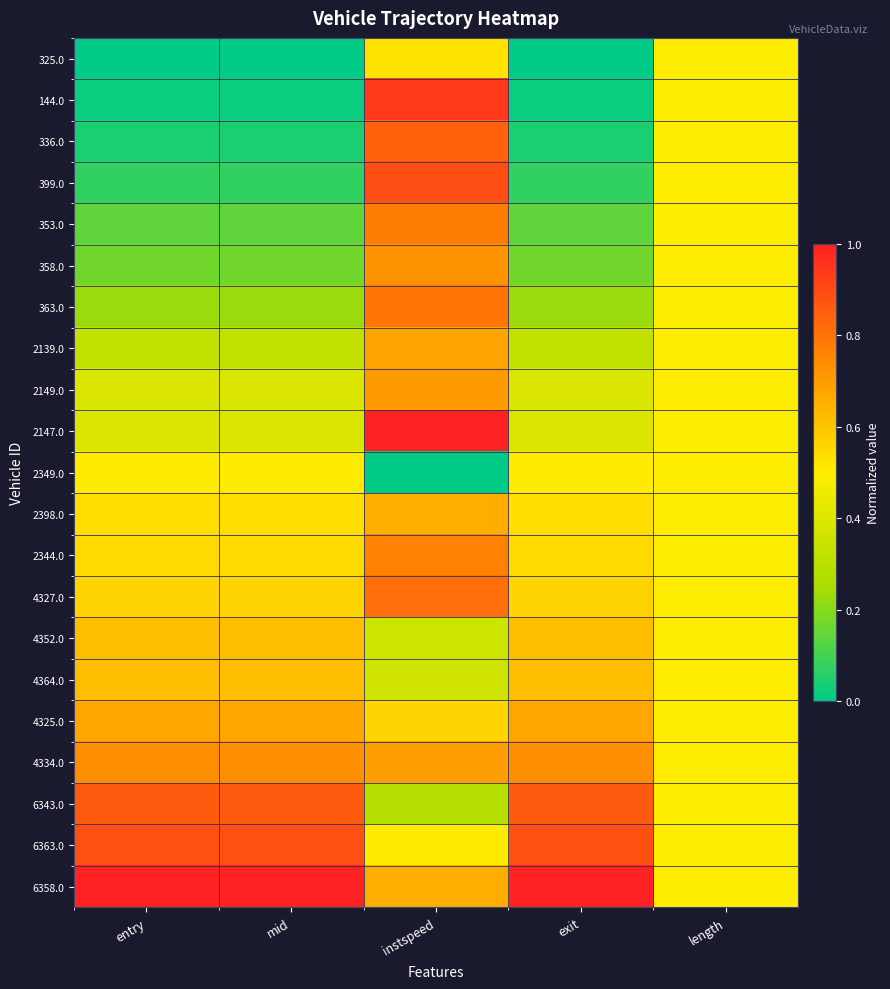

What is the total value across all series at mid?

9.3